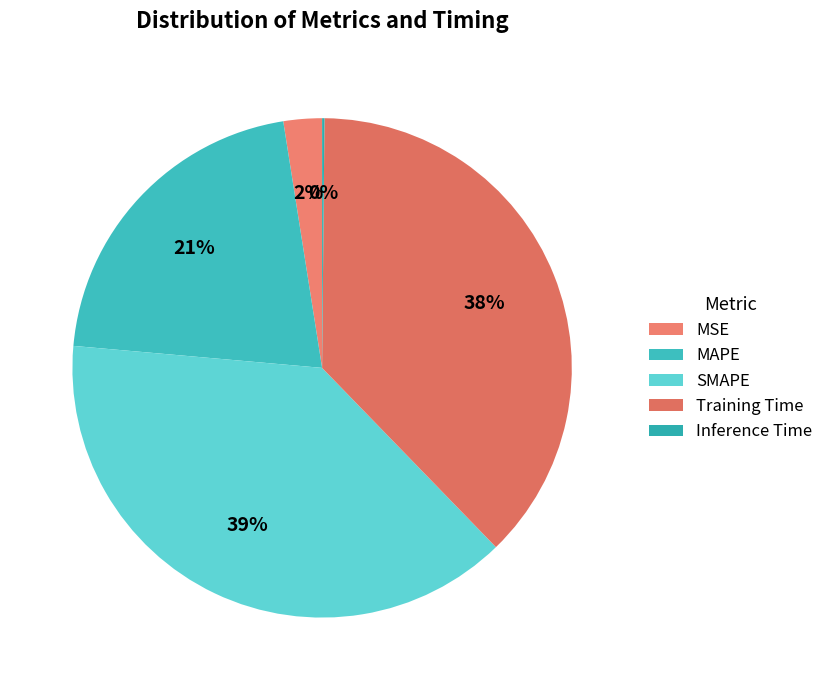

What percentage is NOT represented by MSE?

97.5%